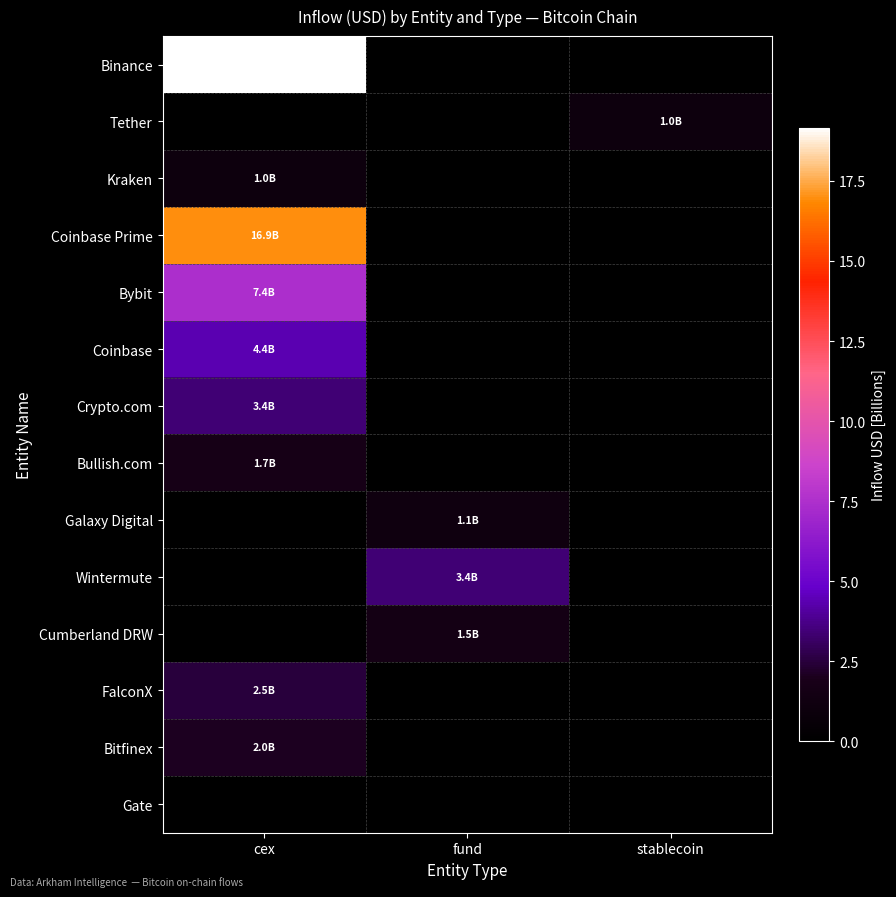

Reading right to left, transcribe all the data shown in this chart.

Binance: stablecoin=0.0	fund=0.0	cex=19.2
Tether: stablecoin=1.0	fund=0.0	cex=0.0
Kraken: stablecoin=0.0	fund=0.0	cex=1.0
Coinbase Prime: stablecoin=0.0	fund=0.0	cex=16.9
Bybit: stablecoin=0.0	fund=0.0	cex=7.4
Coinbase: stablecoin=0.0	fund=0.0	cex=4.4
Crypto.com: stablecoin=0.0	fund=0.0	cex=3.4
Bullish.com: stablecoin=0.0	fund=0.0	cex=1.7
Galaxy Digital: stablecoin=0.0	fund=1.1	cex=0.0
Wintermute: stablecoin=0.0	fund=3.4	cex=0.0
Cumberland DRW: stablecoin=0.0	fund=1.5	cex=0.0
FalconX: stablecoin=0.0	fund=0.0	cex=2.5
Bitfinex: stablecoin=0.0	fund=0.0	cex=2.0
Gate: stablecoin=0.0	fund=0.0	cex=0.0